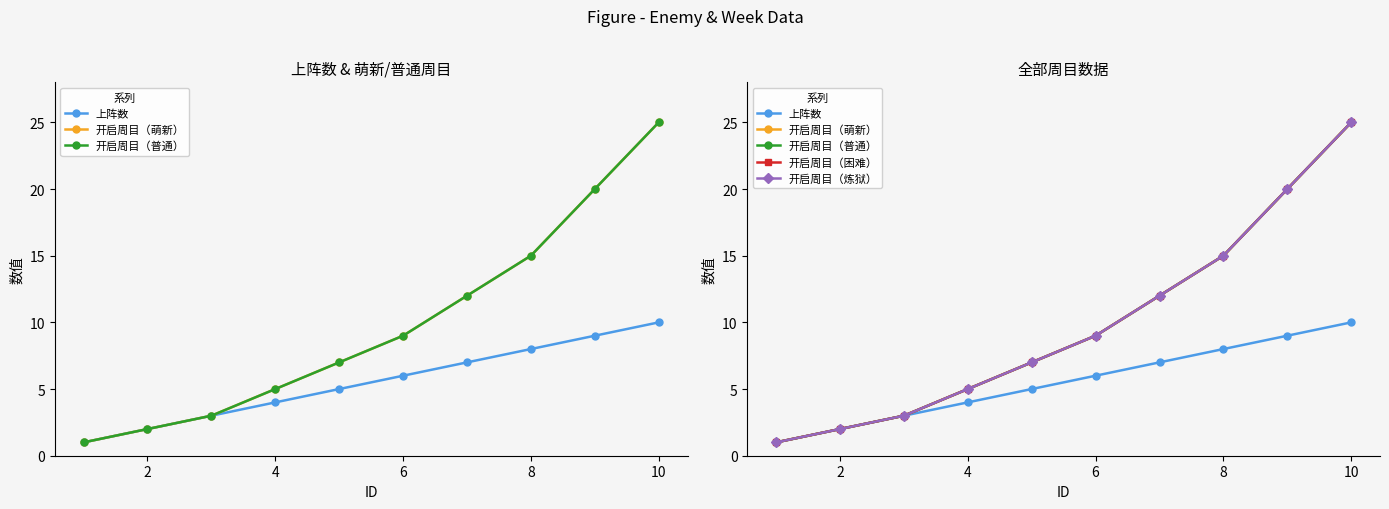

Which series has the largest range (max minus min)?

开启周目（萌新）